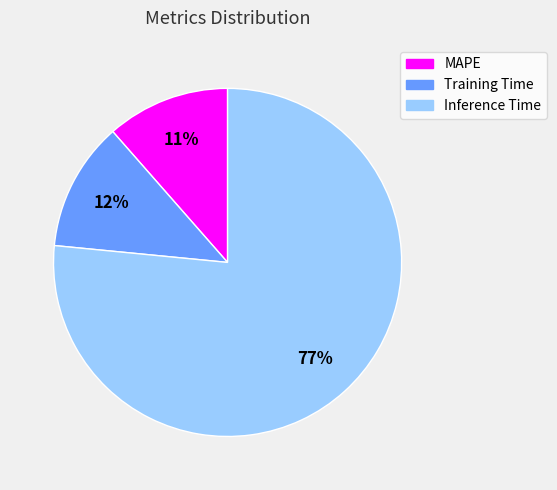

How many segments does this pie chart have?

3